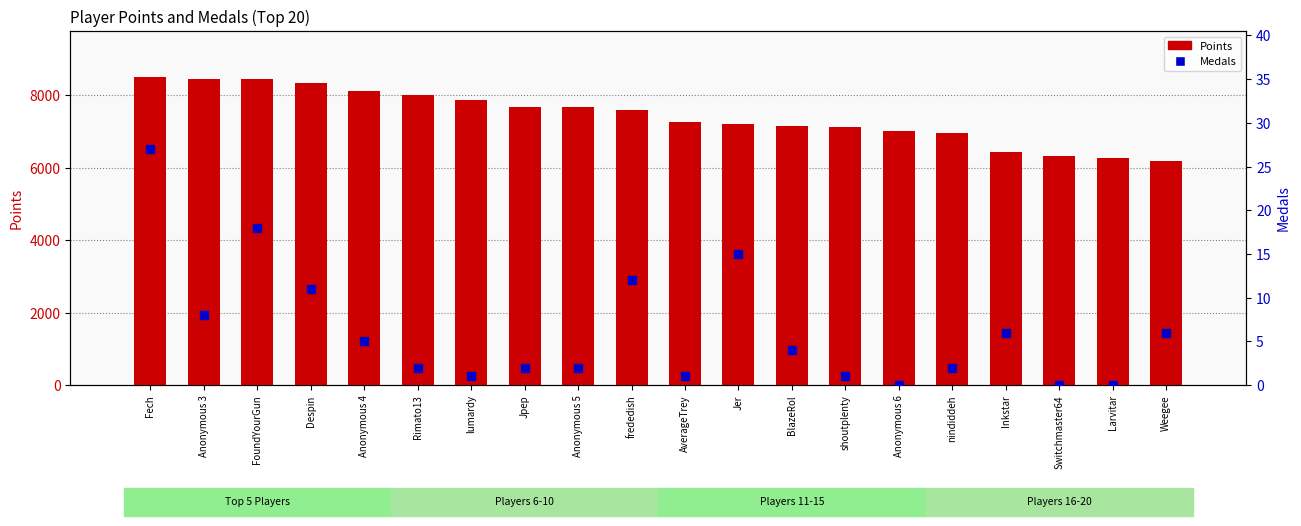

List the series in order of their peak value, lowest first.

Medals, Points